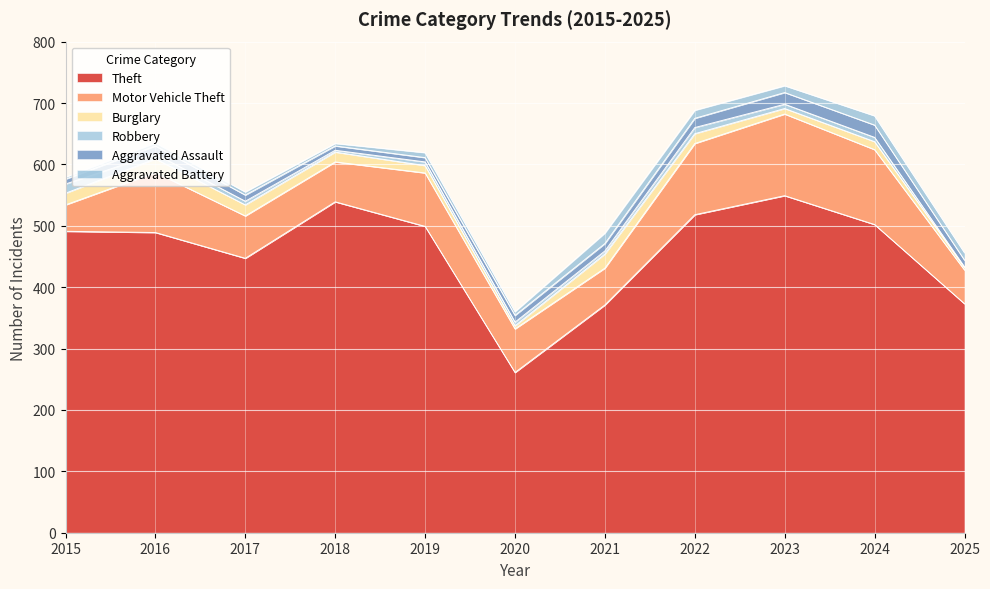

What value does the Motor Vehicle Theft series have at 2023, to the nearest 5?

135